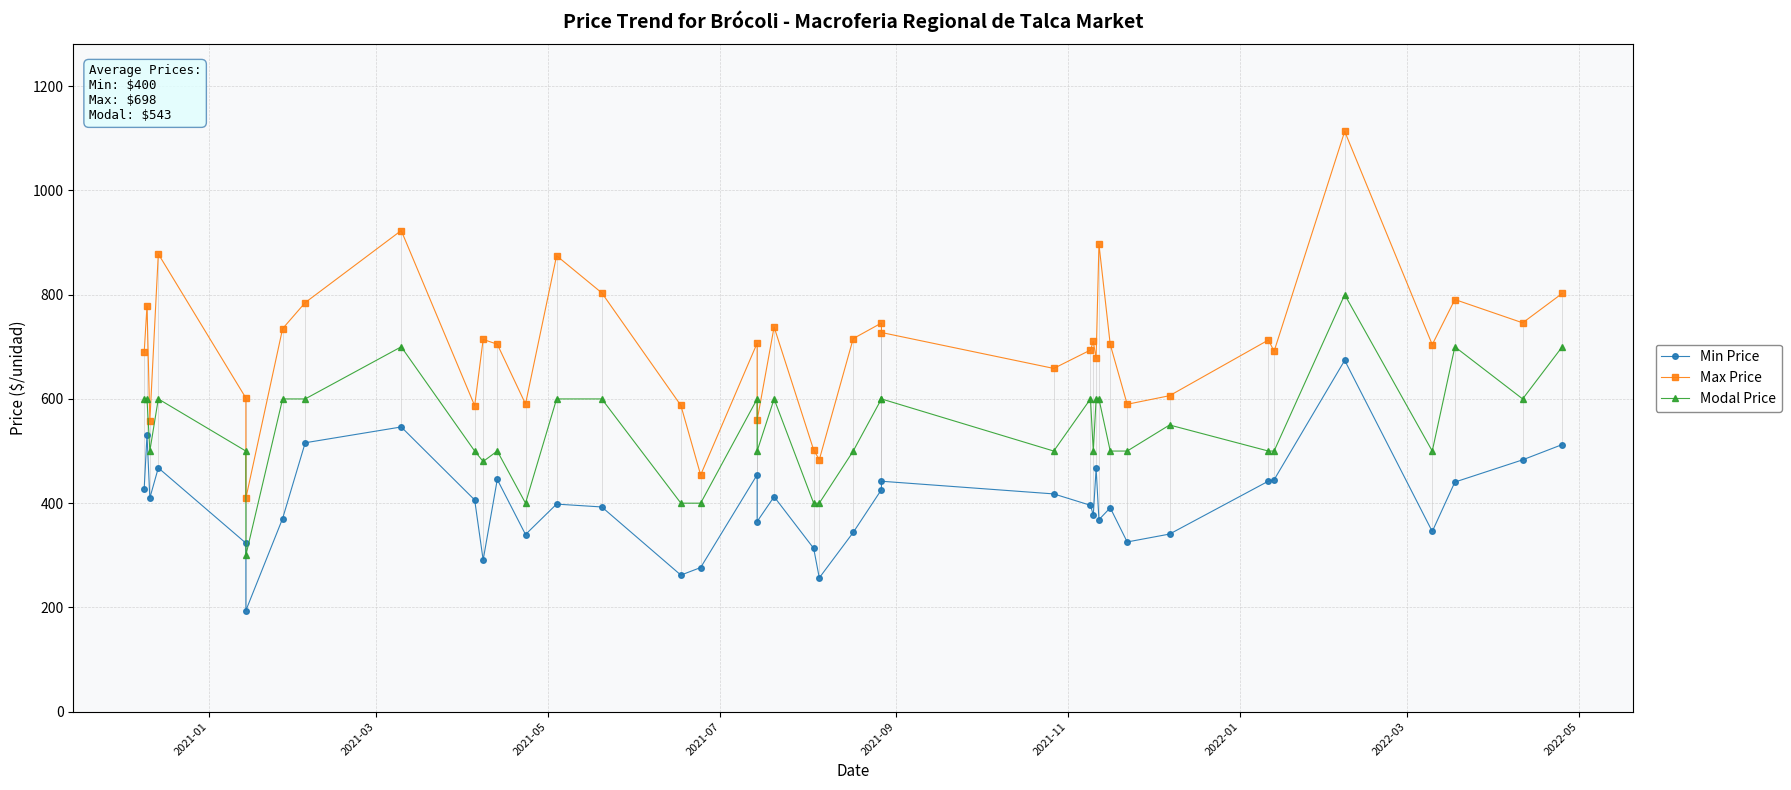

True or false: Modal Price has a value of 204.7 at 2021-03.

False